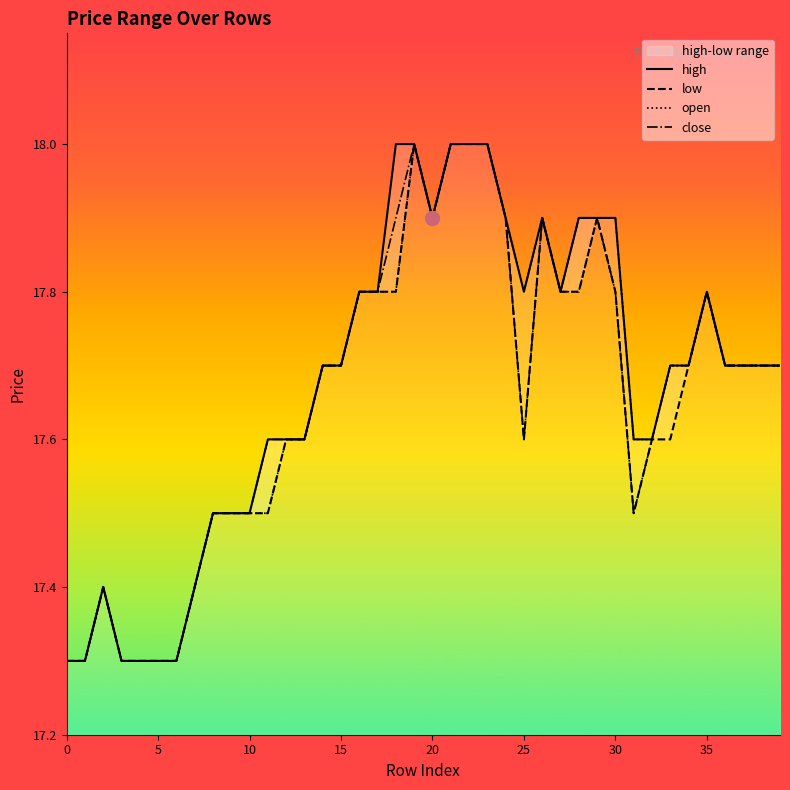

What is the minimum value for close?

17.3